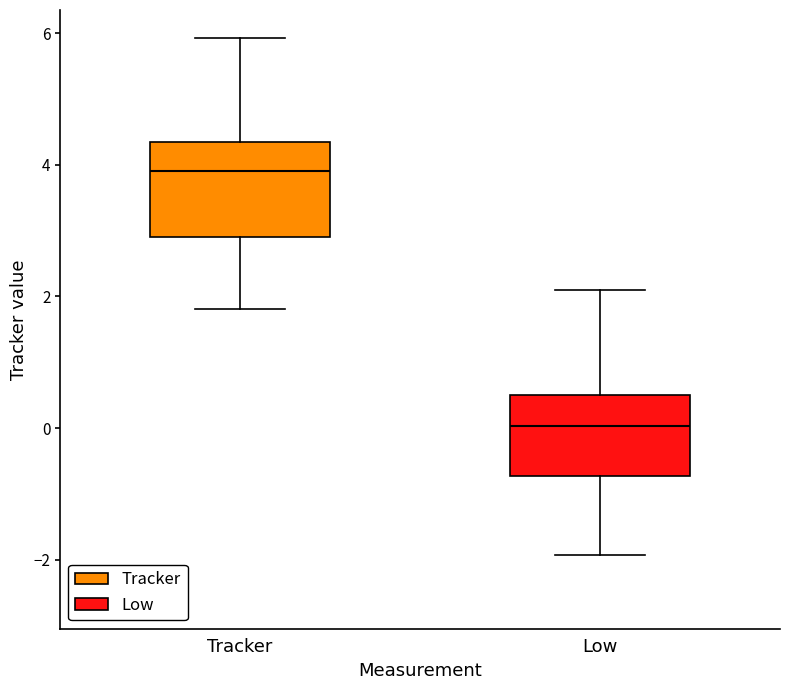

Which box has the highest median line?

Tracker